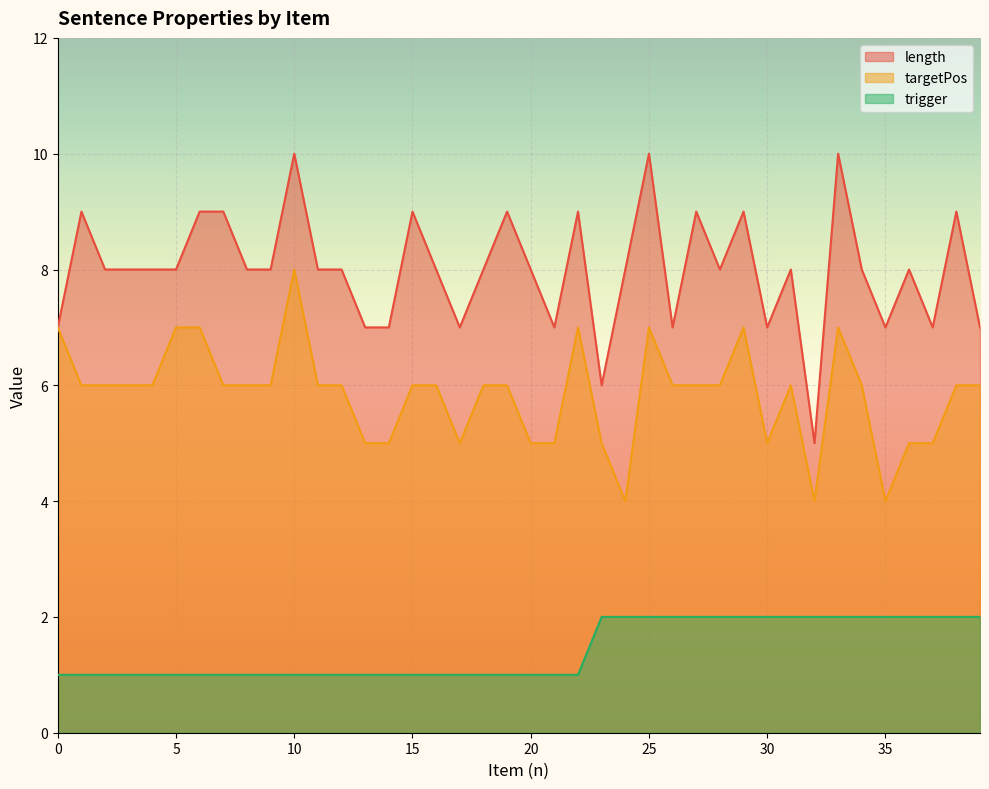

Count the number of categories in the chart.

40